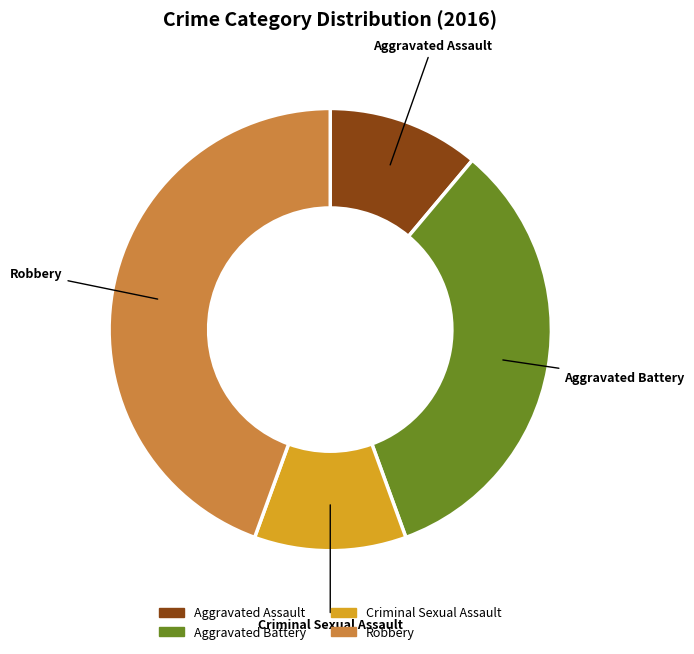

True or false: Aggravated Battery accounts for 41% of the total.

False